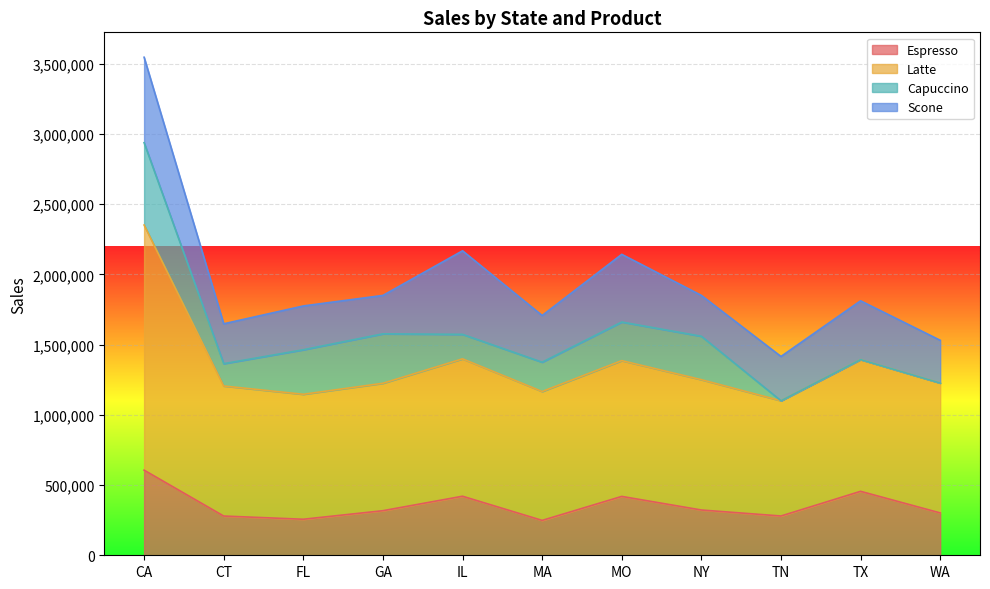

Is it true that Espresso equals 1024958 at CA?

False